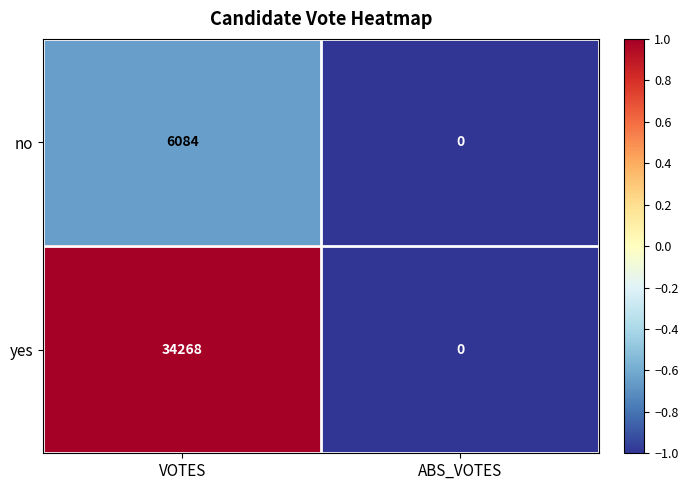

Which label corresponds to the largest value in the chart?

VOTES